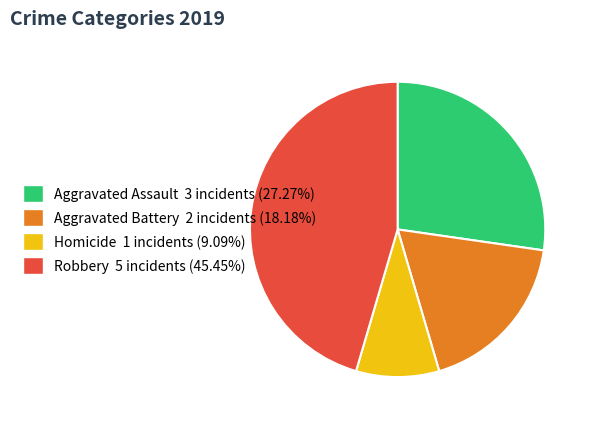

Does any single category account for the majority?

No